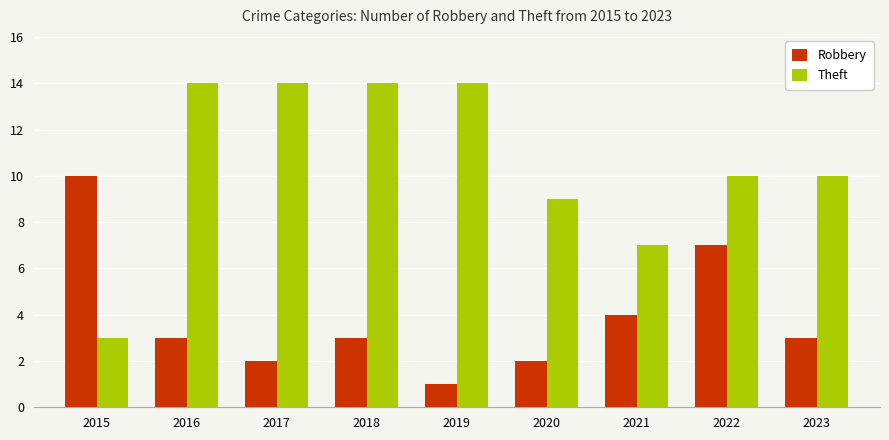

Which series has the widest spread of values?

Theft